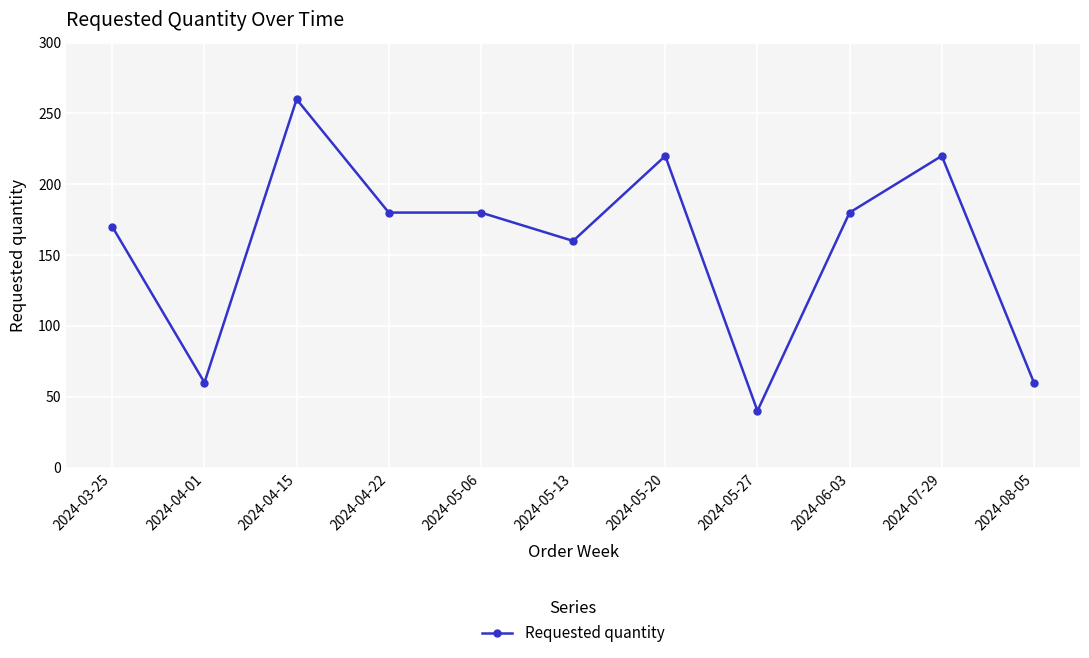

What position from the right is 2024-08-05?

1